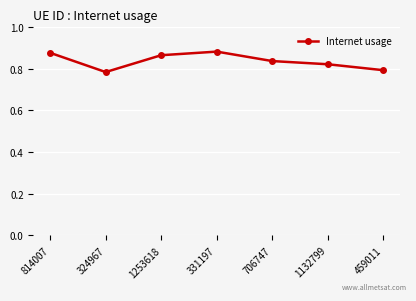

Does the chart display data point markers on the line(s)?

Yes